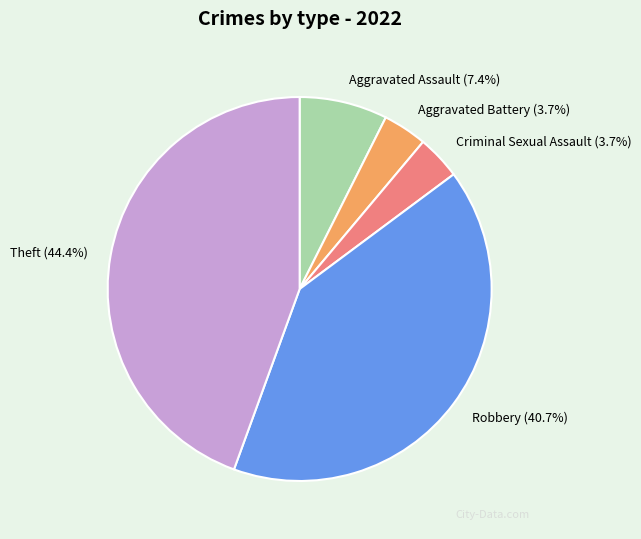

How many segments does this pie chart have?

5